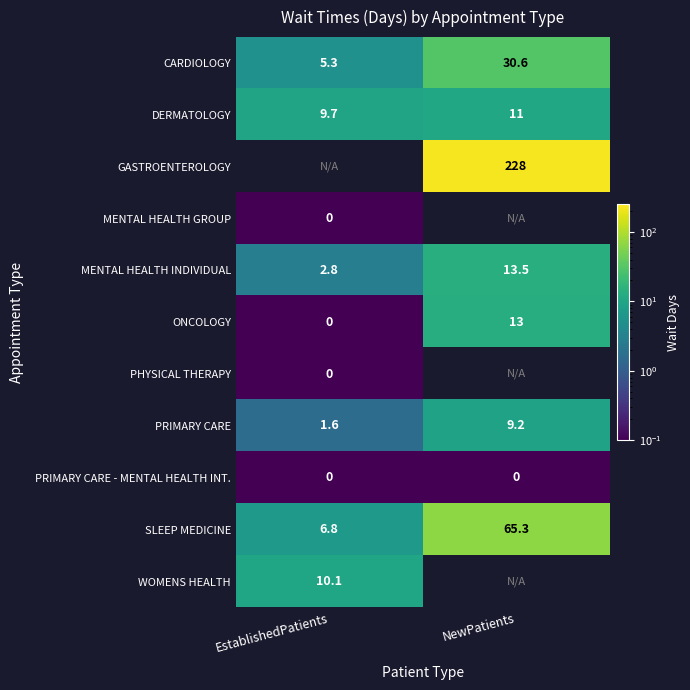

What is the sum of all CARDIOLOGY values?

35.9